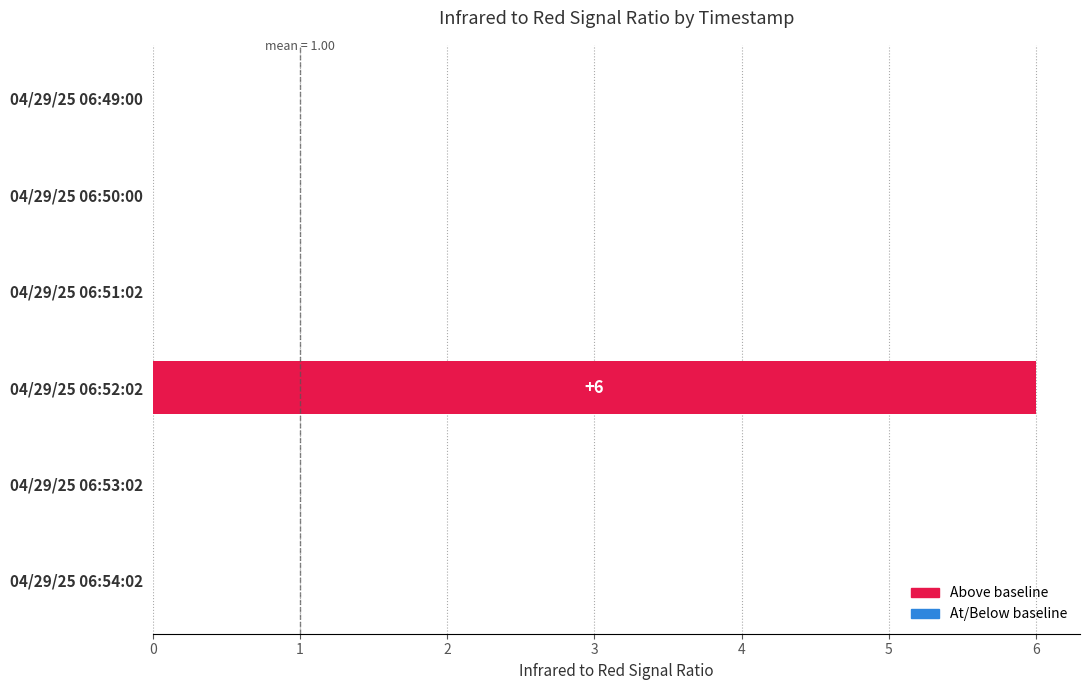

What is the sum of all values?

6